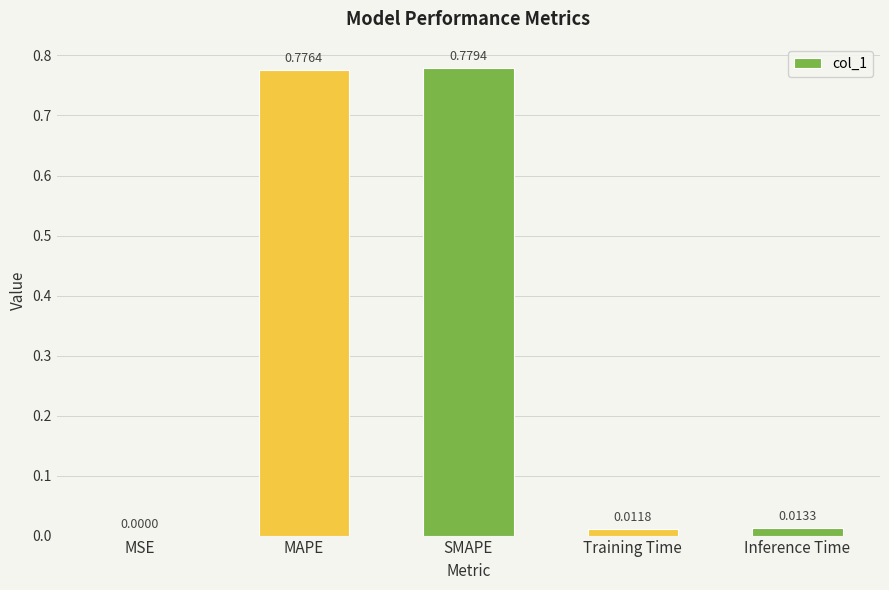

Between MAPE and SMAPE, which is larger?

SMAPE